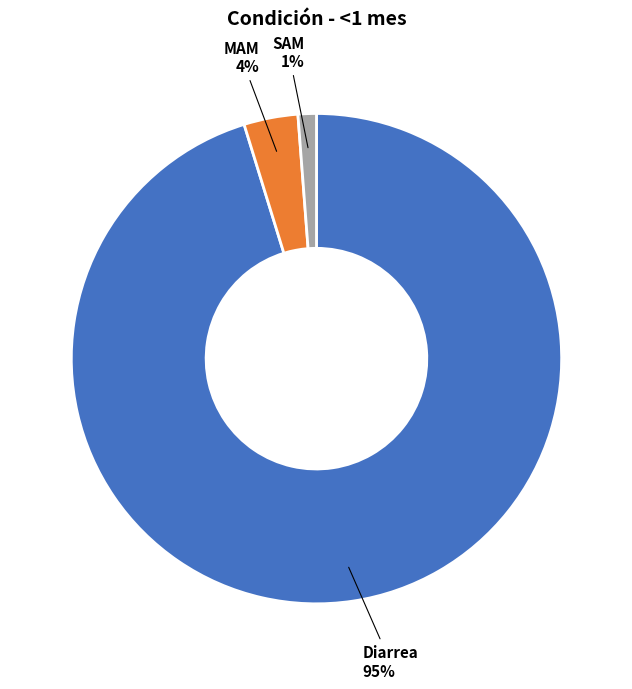

Which has a higher value, Diarrea or MAM?

Diarrea